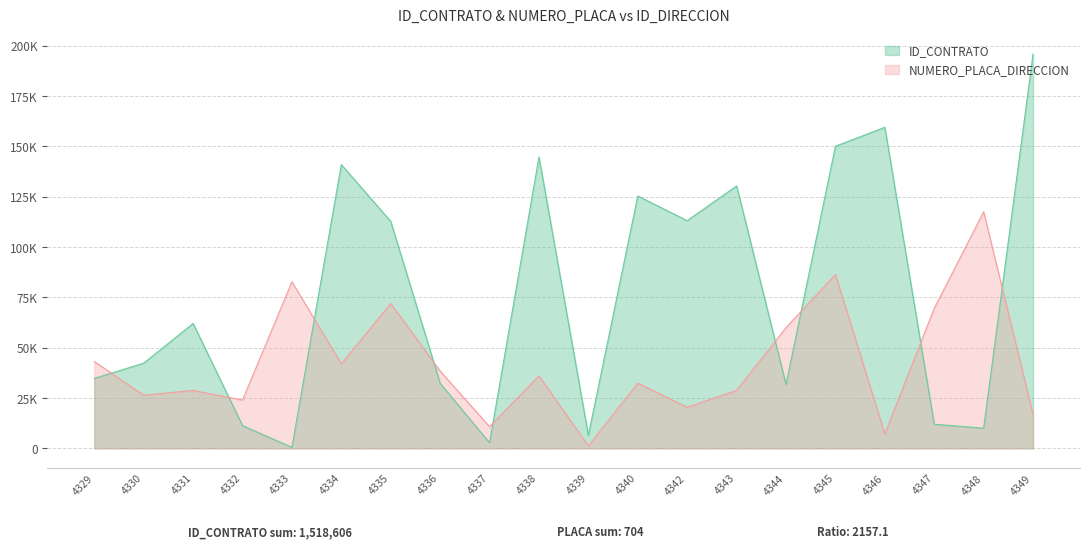

Rank the series at 4338 from lowest to highest value.

NUMERO_PLACA_DIRECCION, ID_CONTRATO